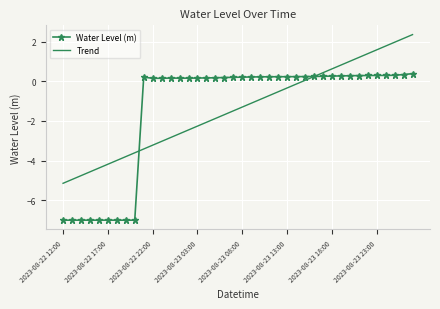

What is the maximum value for Trend?

2.3